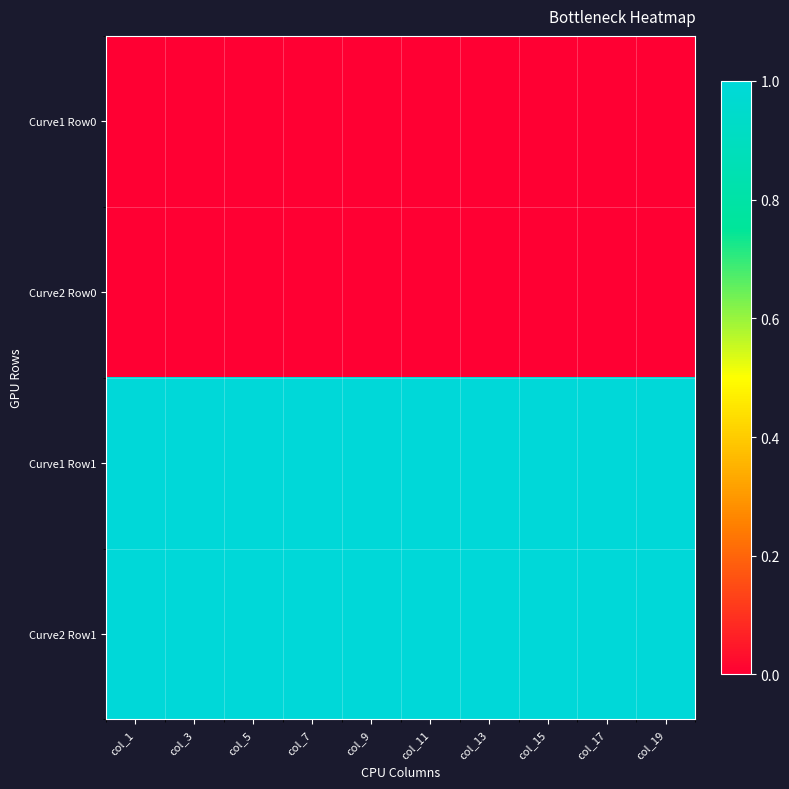

Count the number of categories in the chart.

10